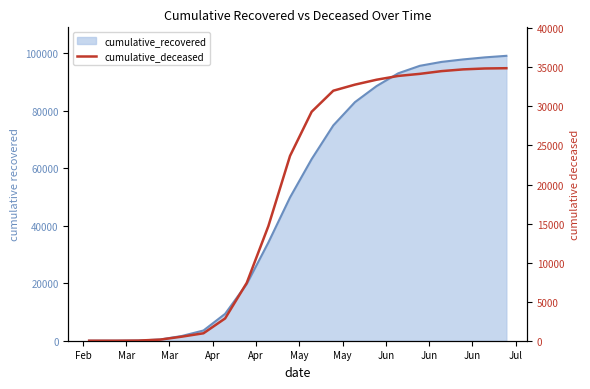

True or false: the data shows 6756 at 13.

False